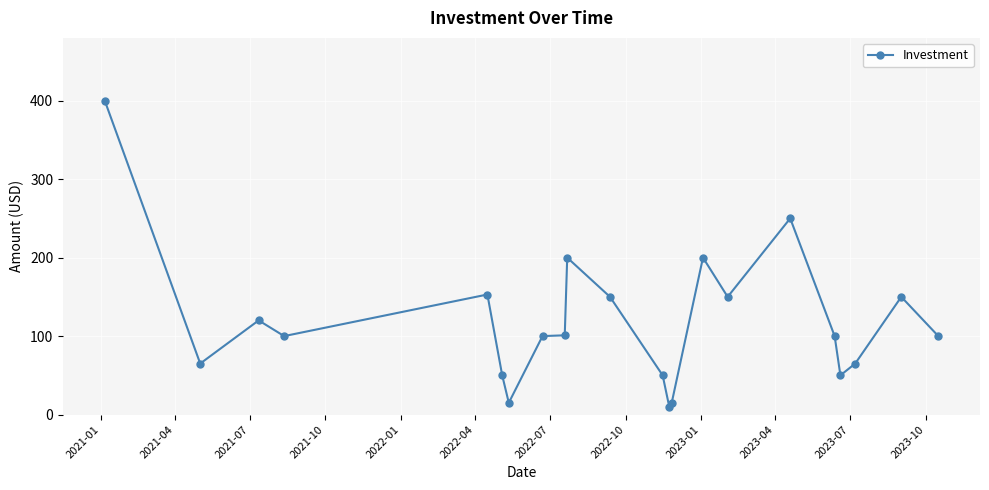

Is this an area chart (filled region under the line)?

No